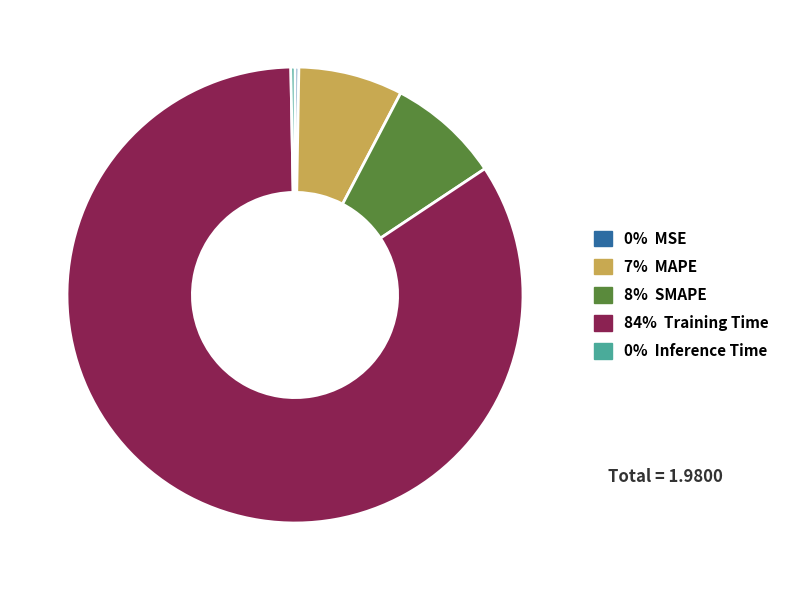

Does any single category account for the majority?

Yes